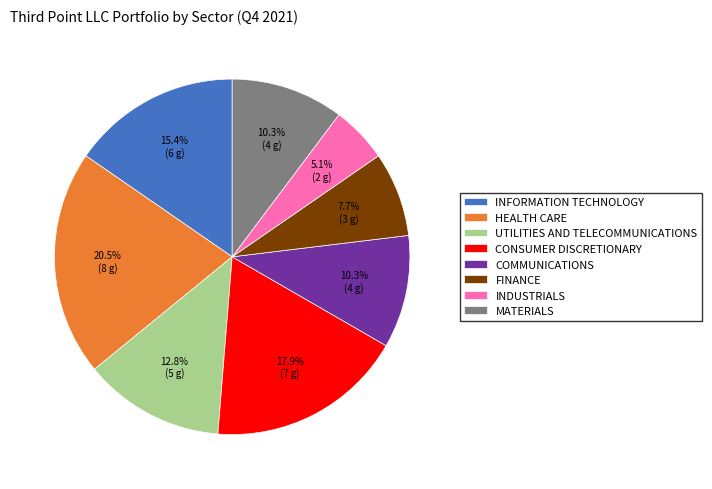

To the nearest percent, what is the difference between the largest and smallest slice percentages?

15%